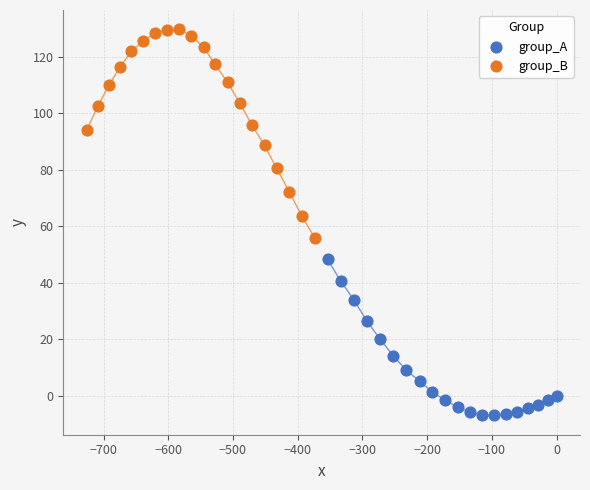

Which series has the widest spread of Y values?

group_B